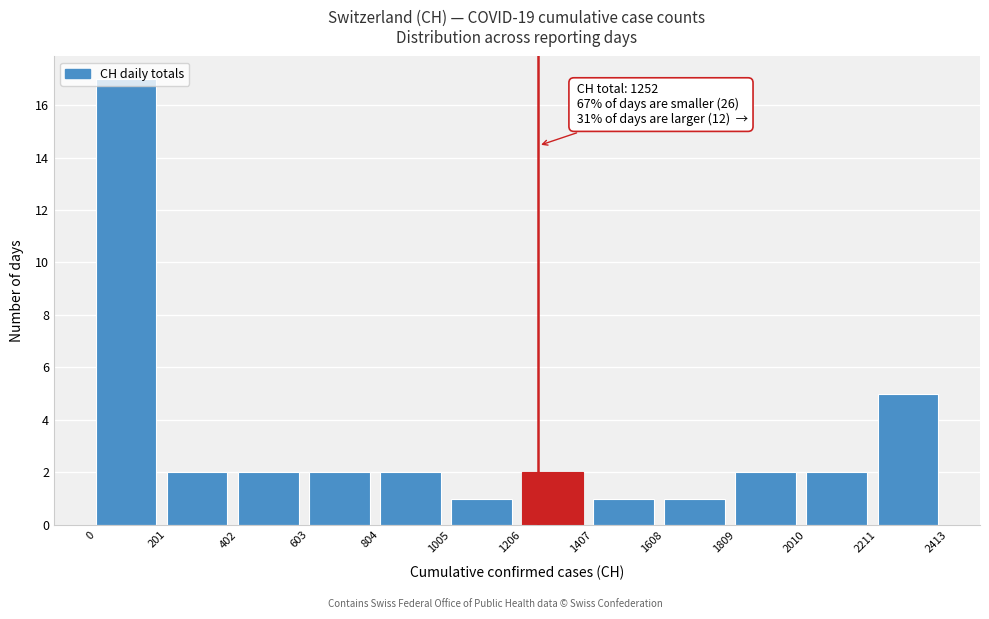

Over which range of the x-axis is the bar tallest?

0 to 201